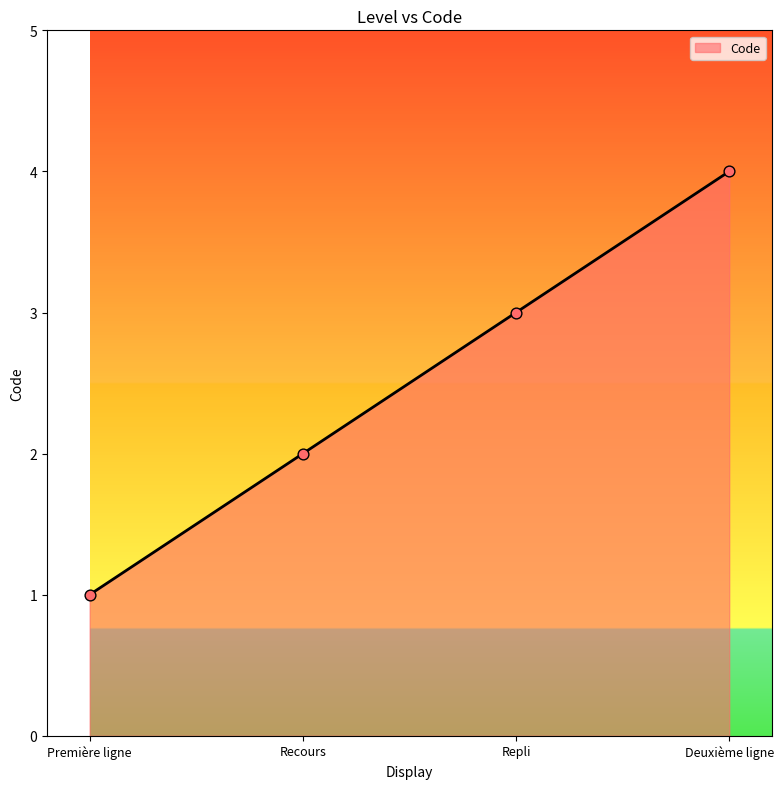

Between Deuxième ligne and Repli, which is larger?

Deuxième ligne